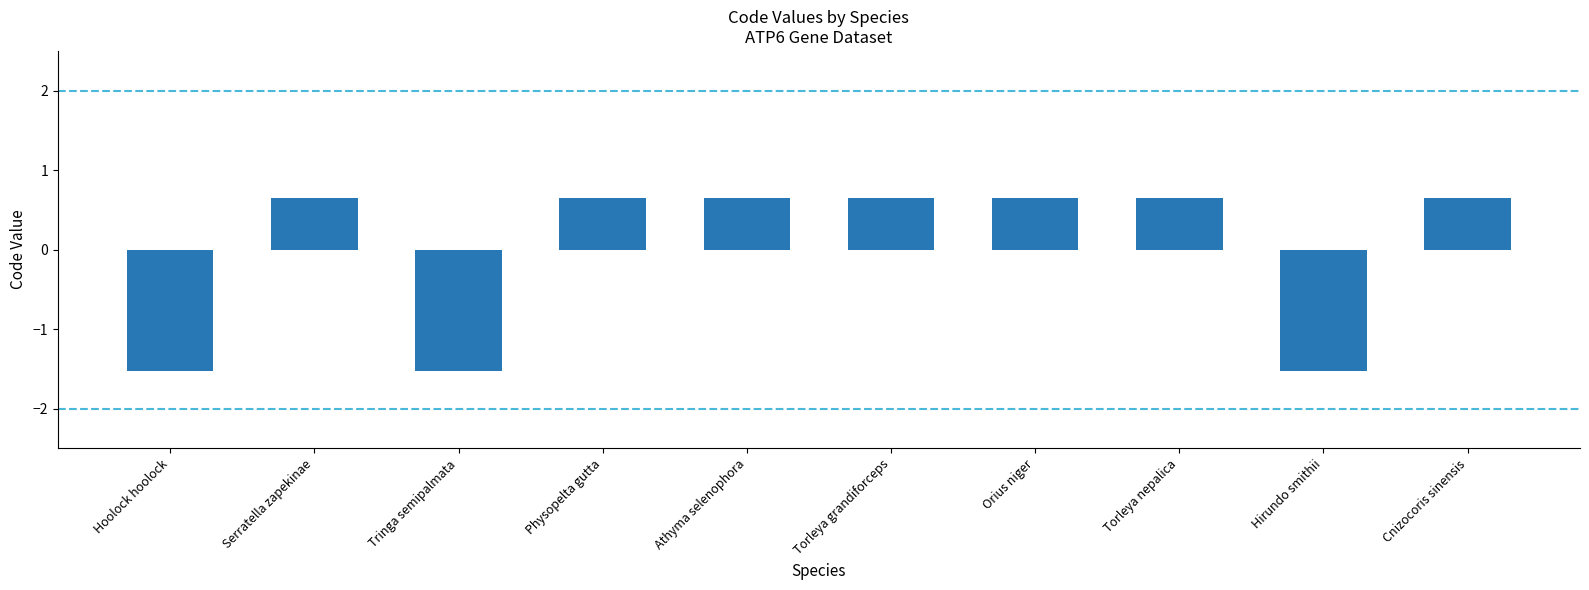

What is the minimum value shown in the chart?

-1.5